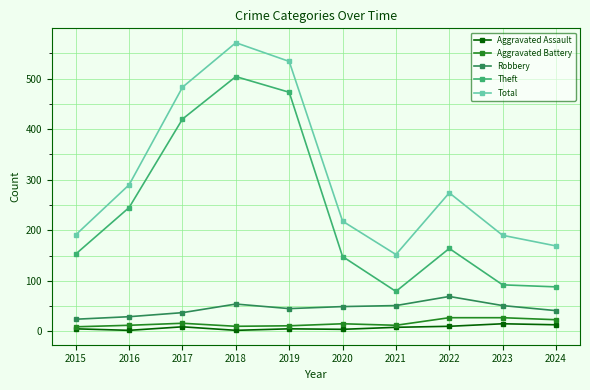

In Aggravated Assault, how many points are lower than both neighbors (excluding endpoints)?

3